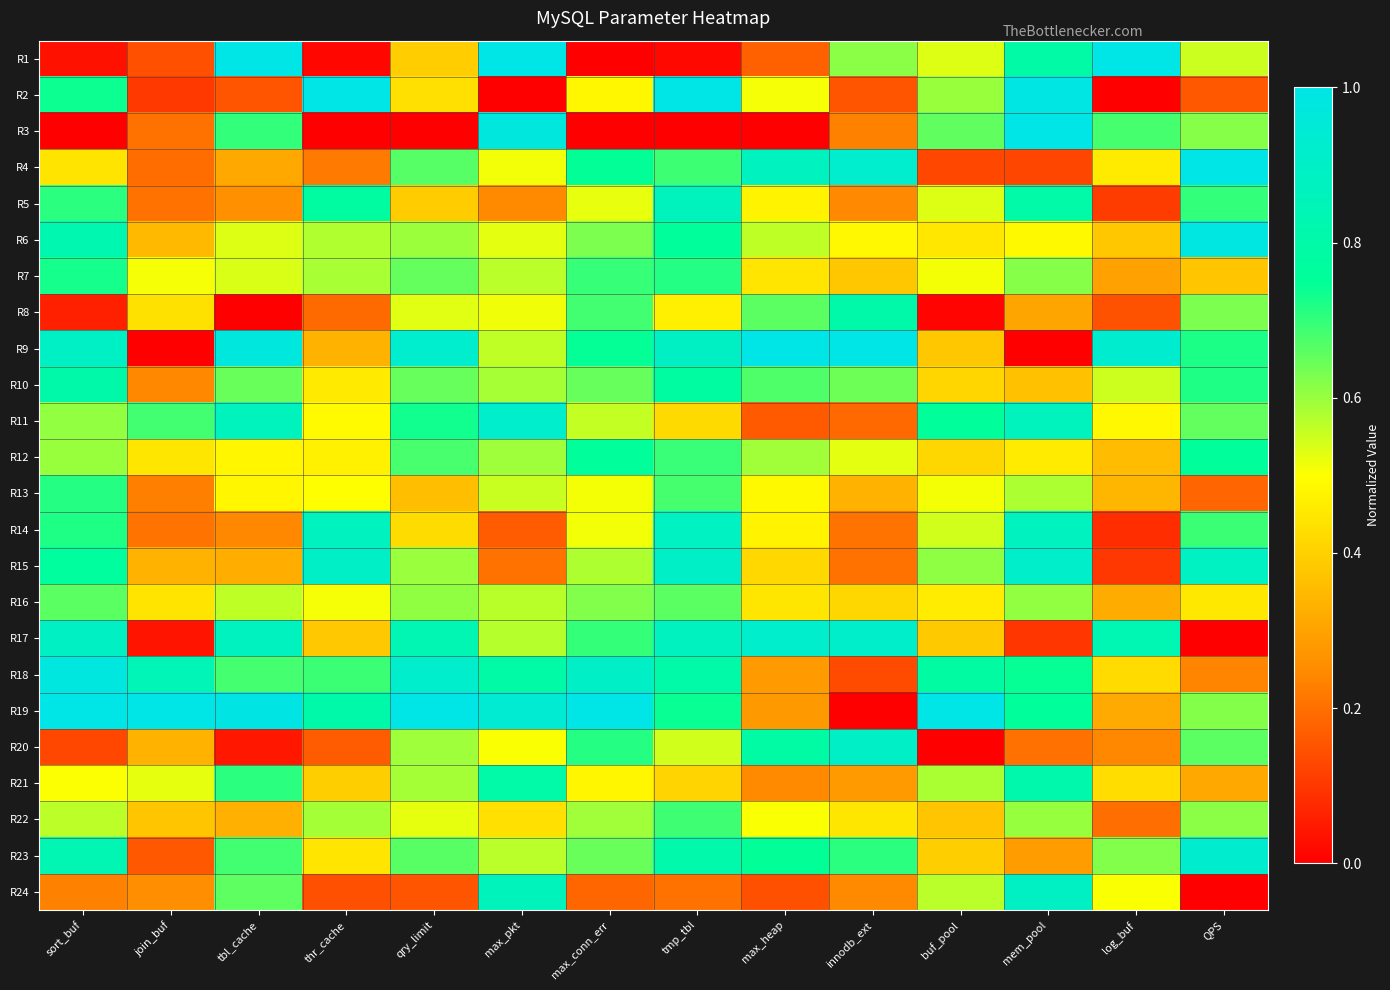

What is the difference between the highest and lowest values at buf_pool?

1.0